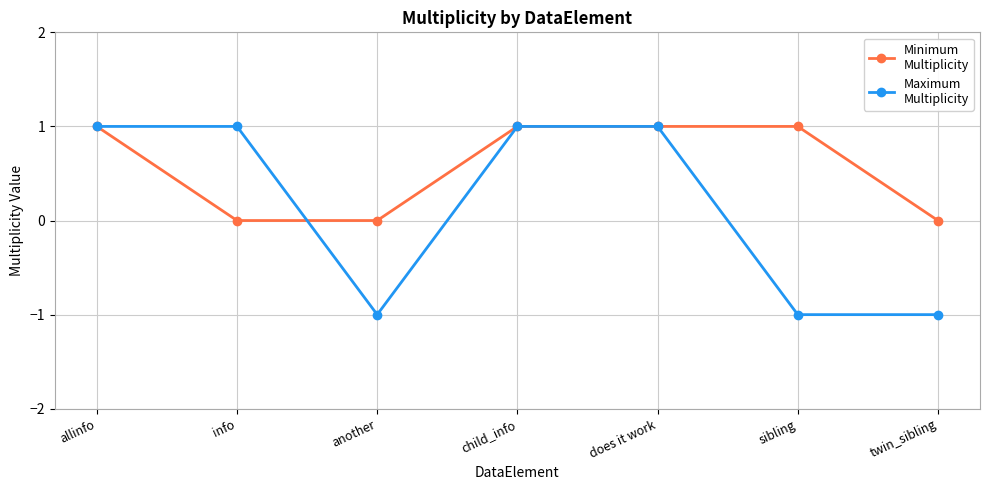

What is the label of the 1st point from the right?

twin_sibling